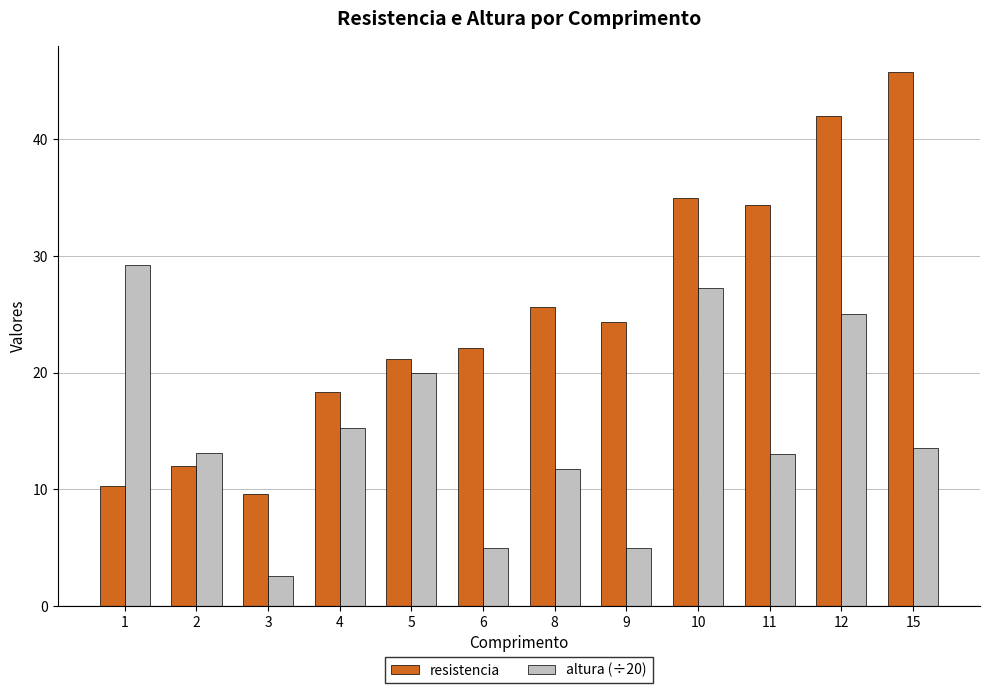

Is it true that altura (÷20) equals 11.8 at 8?

True